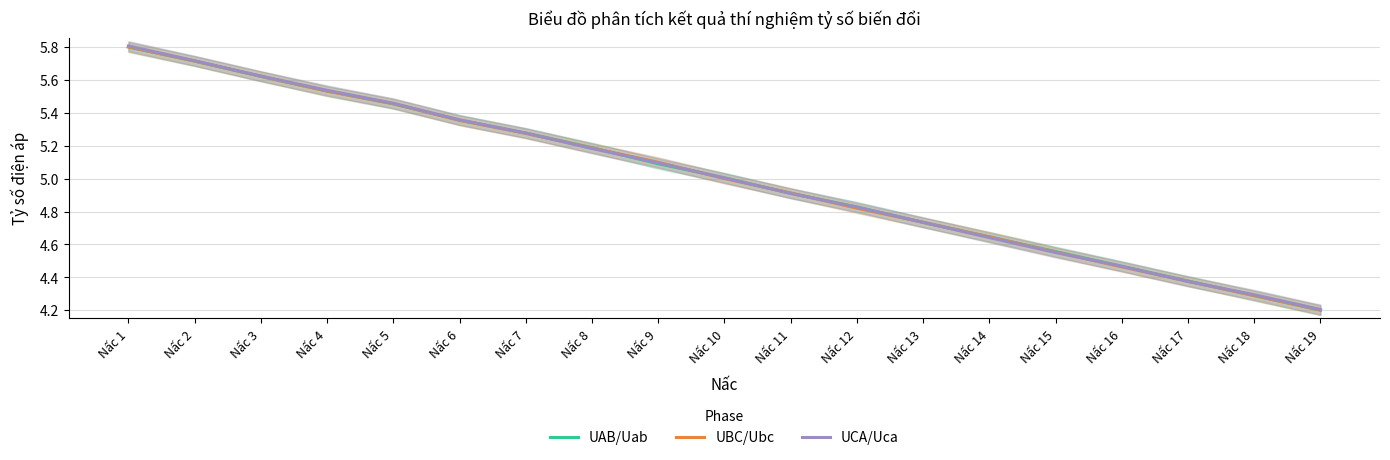

What is the lowest value of the UBC/Ubc series?

4.2